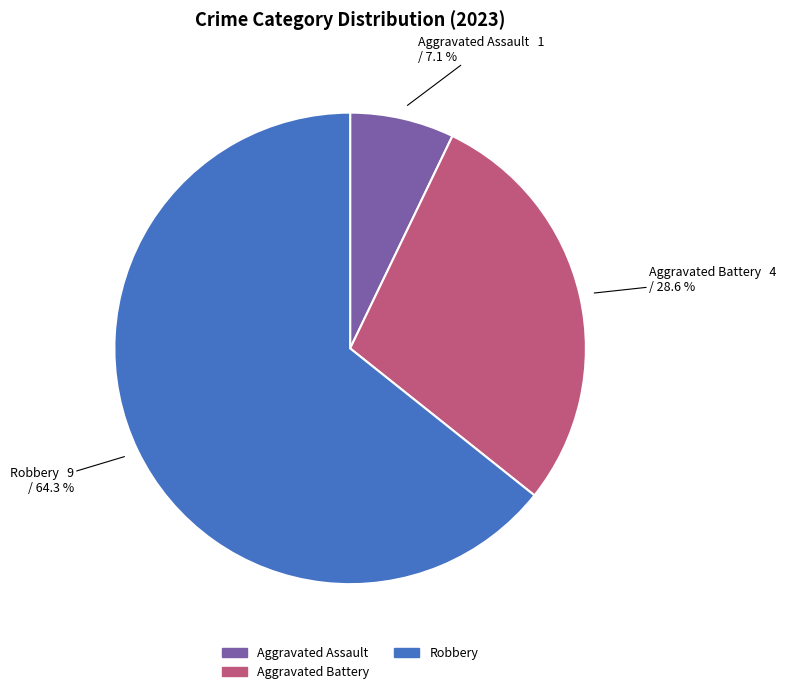

Does any single category account for the majority?

Yes